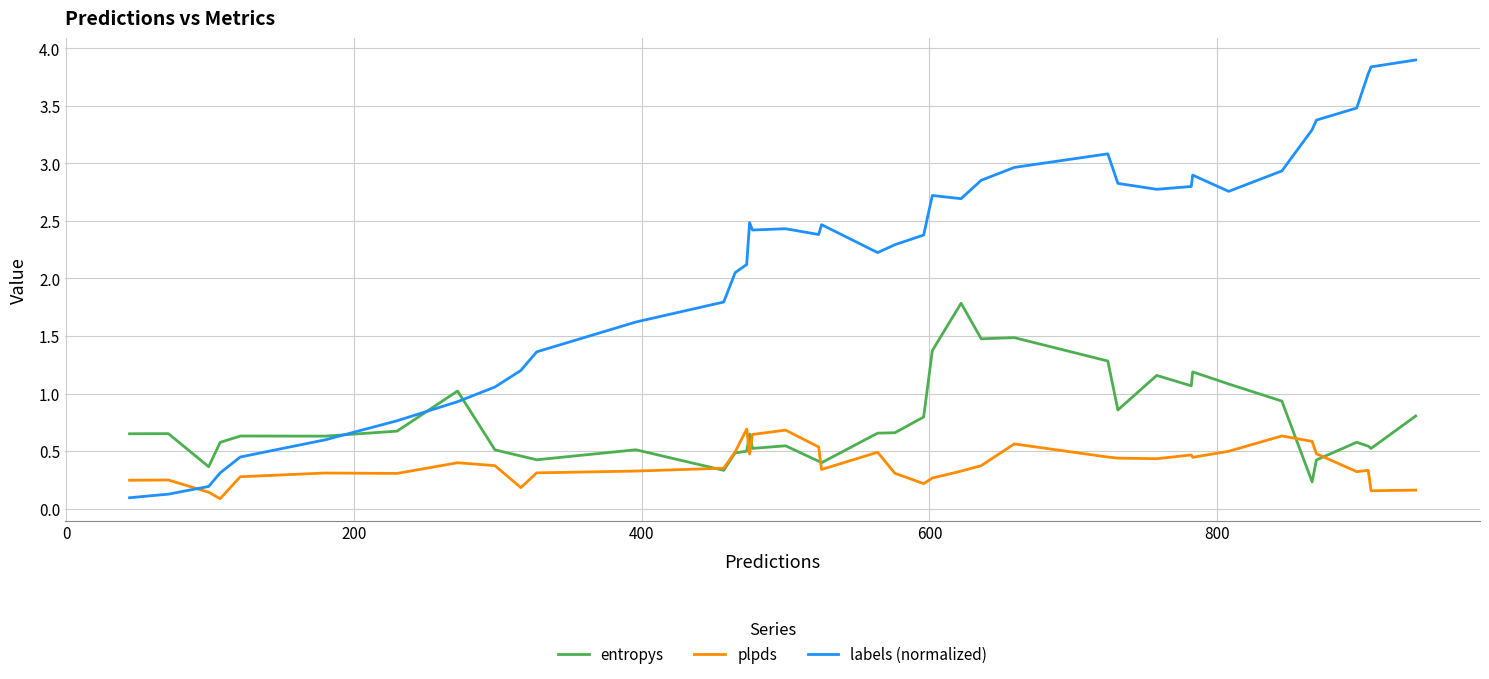

List the series in order of their overall mean, lowest first.

plpds, entropys, labels (normalized)